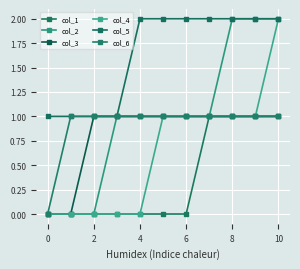

Count the number of data series in this chart.

6